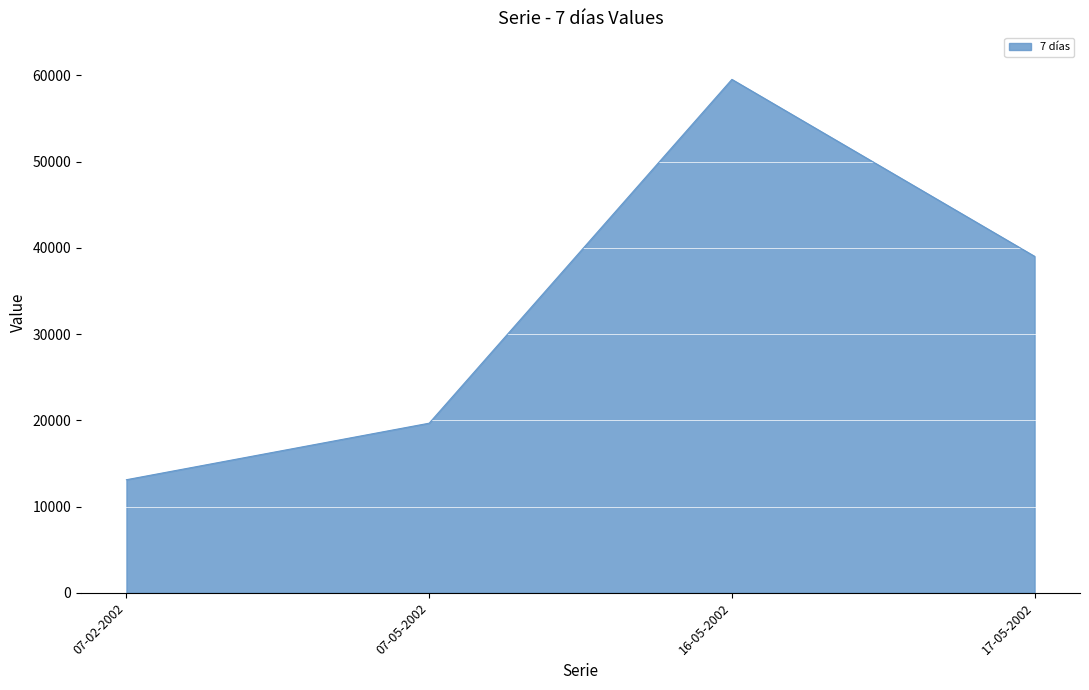

What is the change in value from 07-02-2002 to 07-05-2002?

+6556